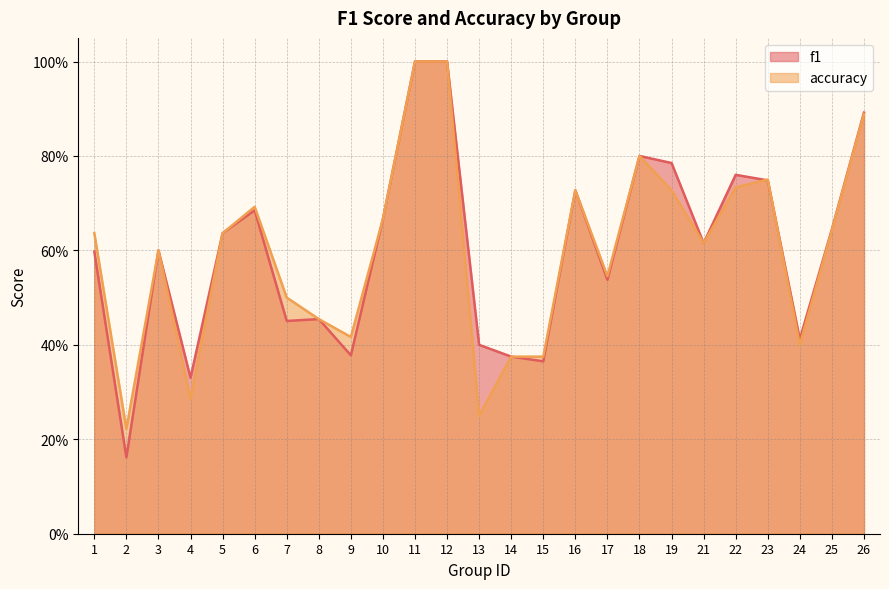

Is it true that accuracy equals 0.4 at 15?

True